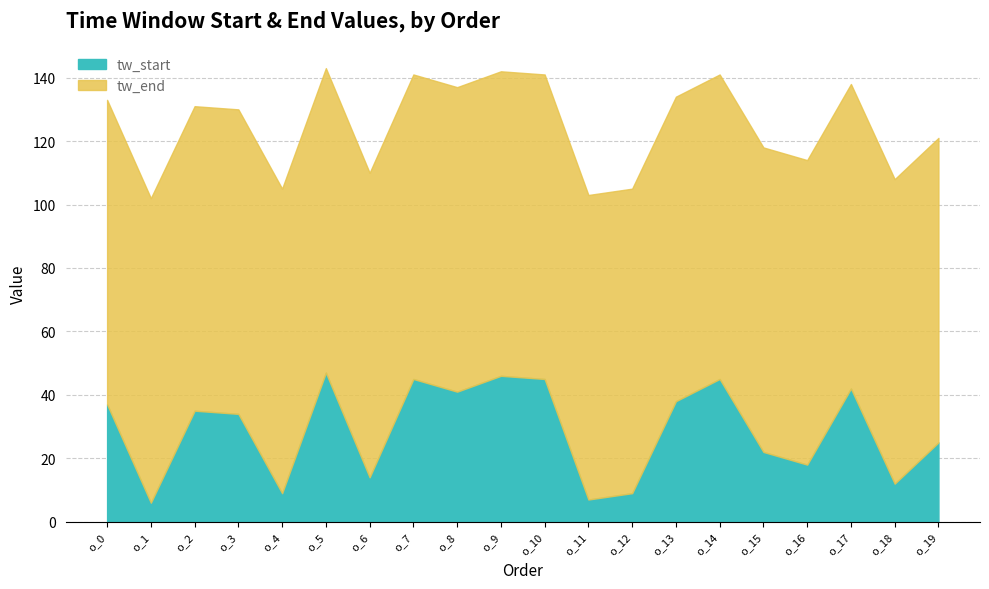

What is the difference between the maximum and minimum values in the tw_start series?

41